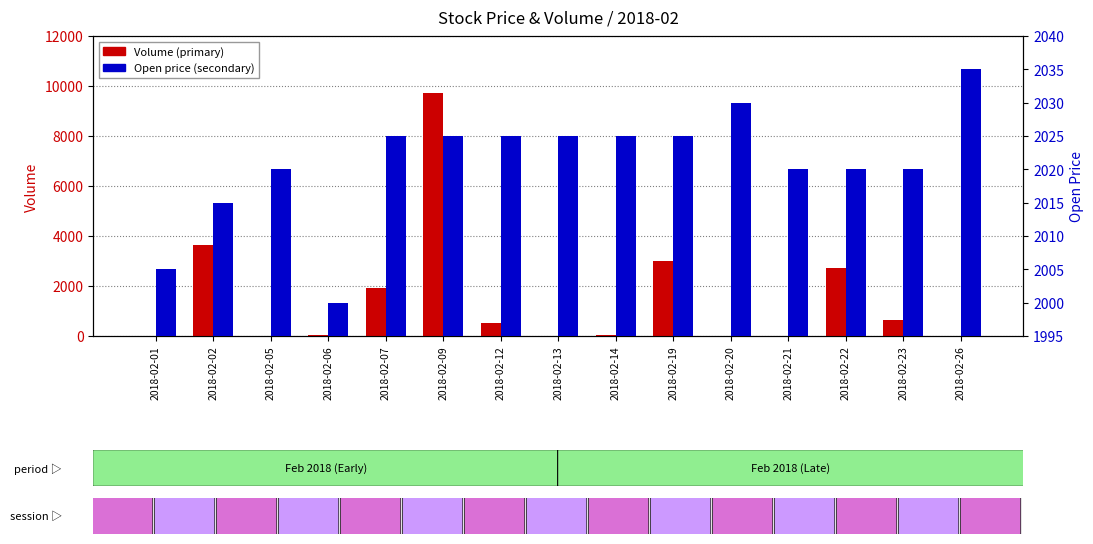

What is the value of the Volume bar at the 2nd from the left?

3657